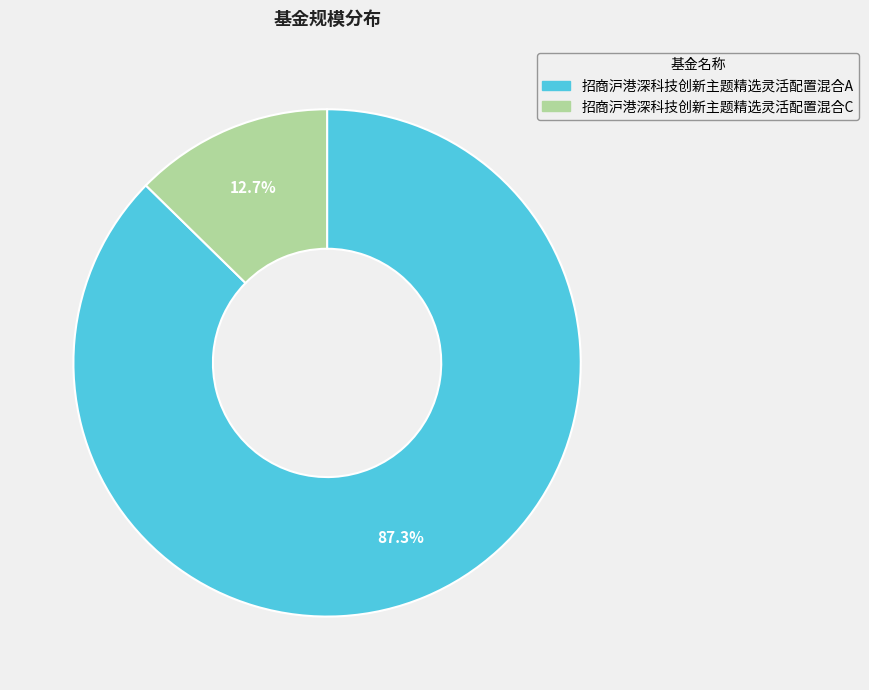

Which category has the smallest portion of the pie?

招商沪港深科技创新主题精选灵活配置混合C